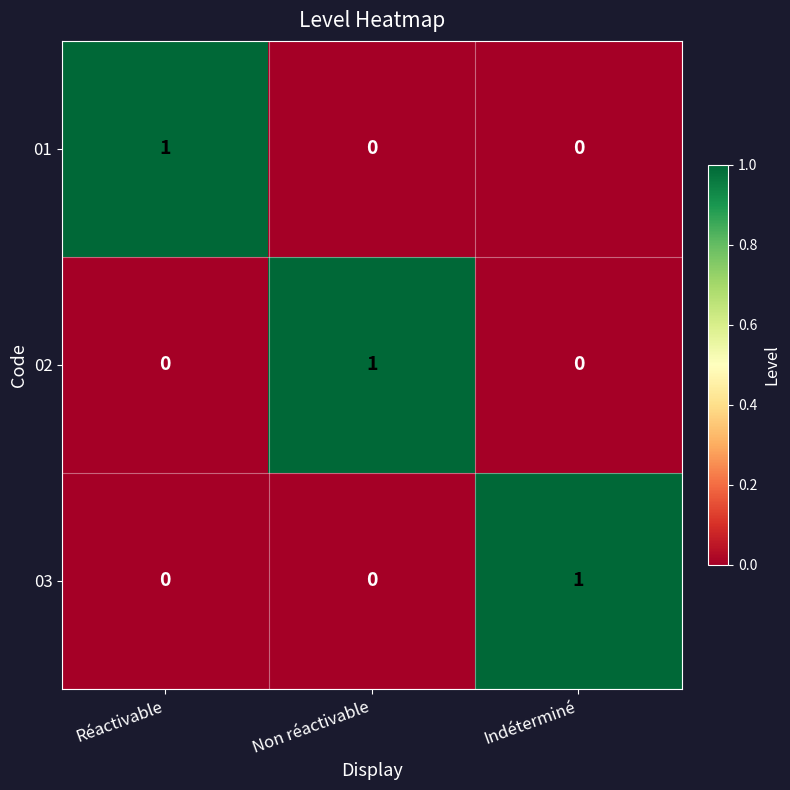

How many 03 values are between 0 and 1?

3